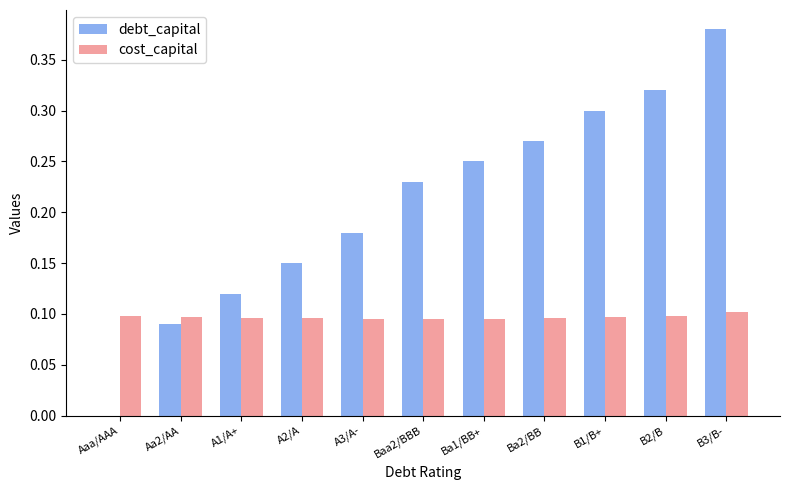

Where is debt_capital nearest to the value 0?

Aaa/AAA